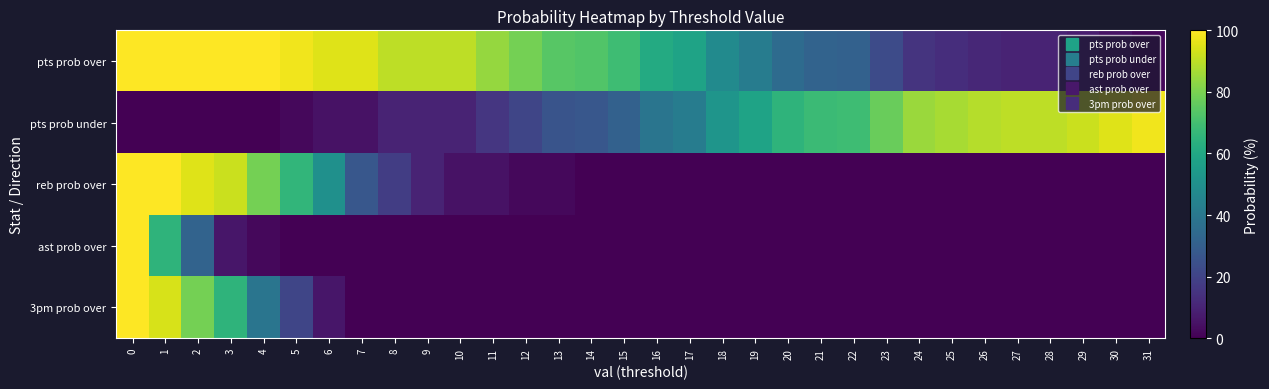

At how many categories does at least one series exceed 43?

32